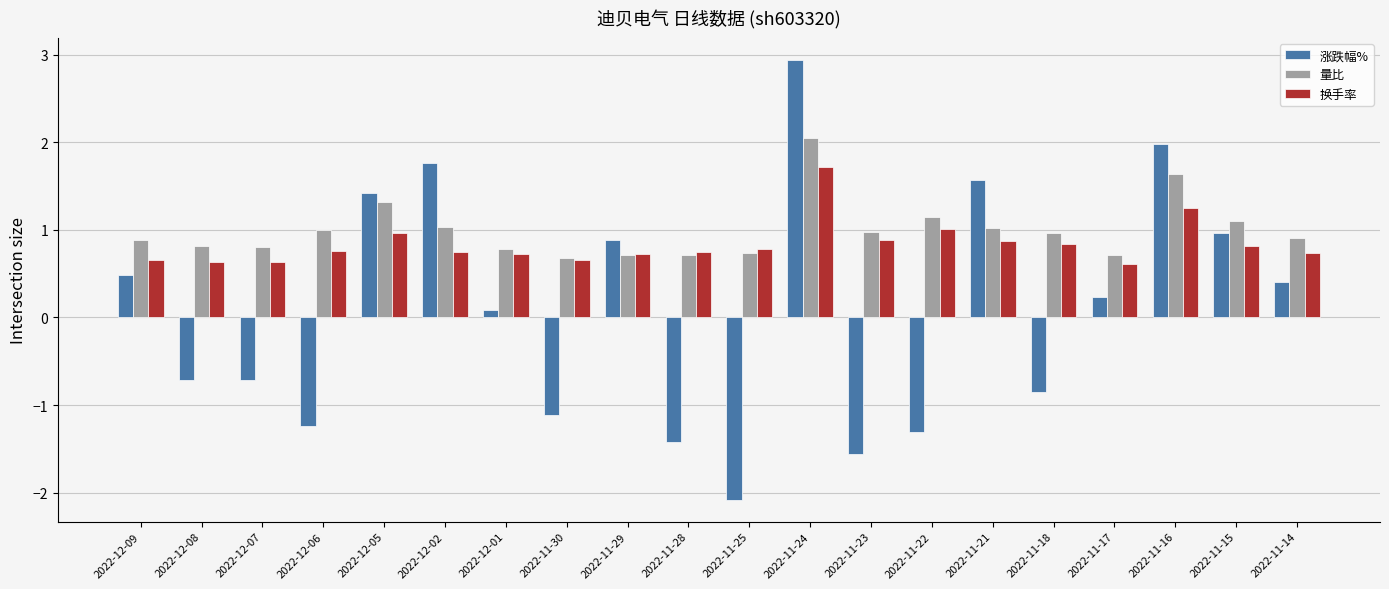

Which category has the highest value in the 涨跌幅% series?

2022-11-24